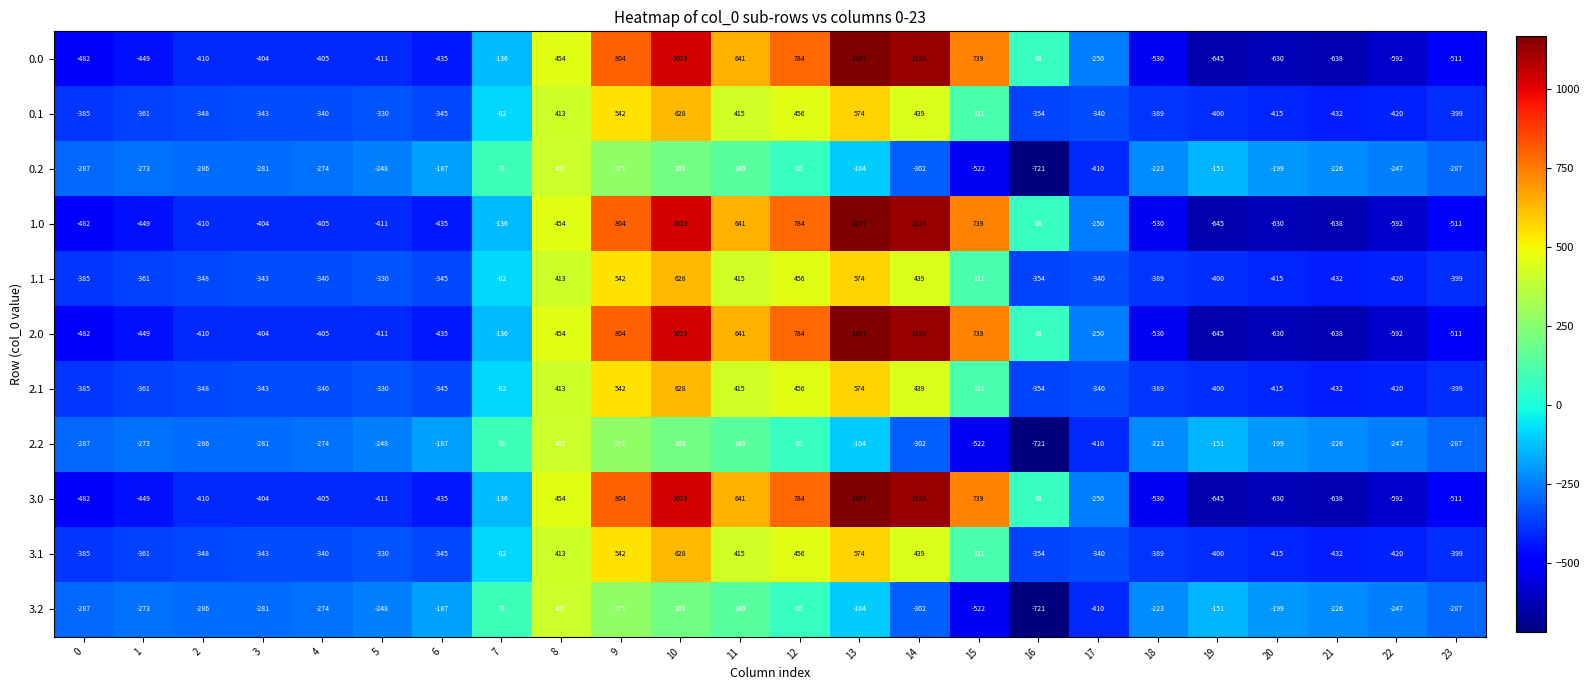

At how many categories does at least one series exceed -60?

10